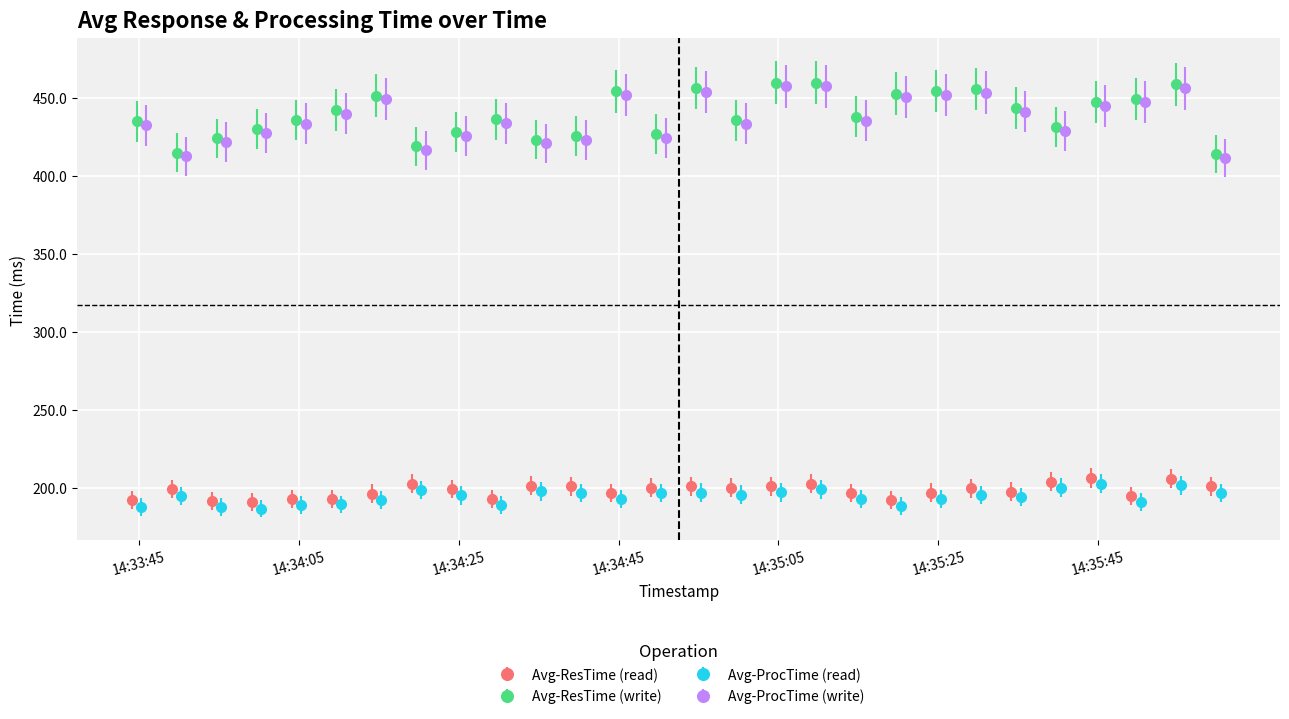

What is the lowest value of the Avg-ResTime (read) series?

191.0